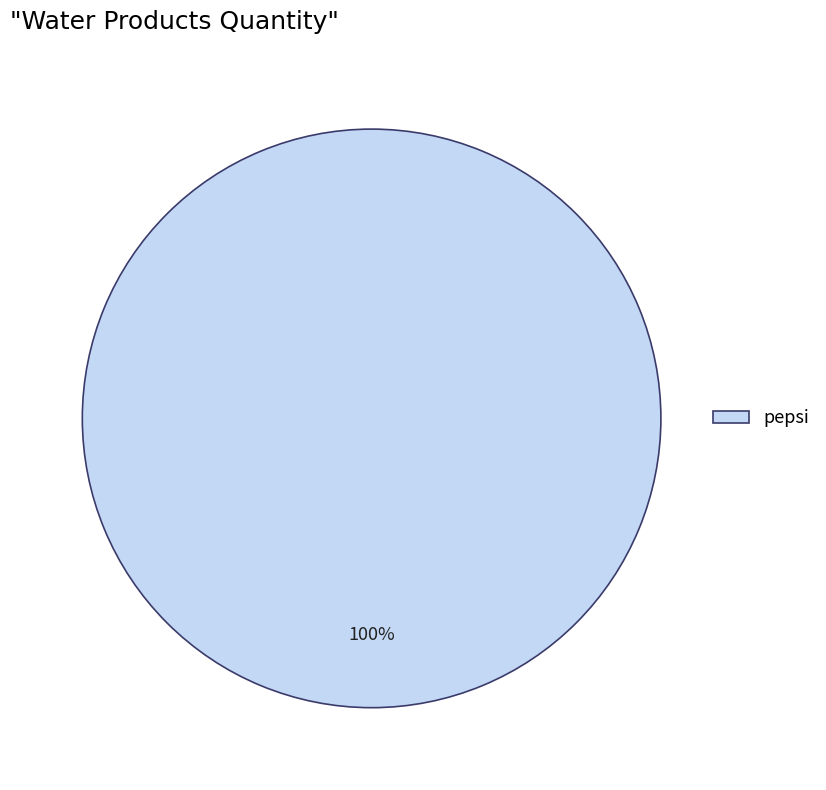

True or false: pepsi accounts for 100% of the total.

True